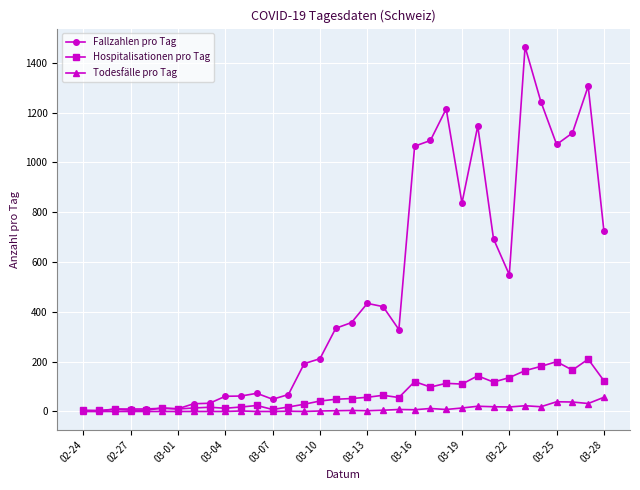

What is the value of the Todesfälle pro Tag point at the 31st from the left?

39